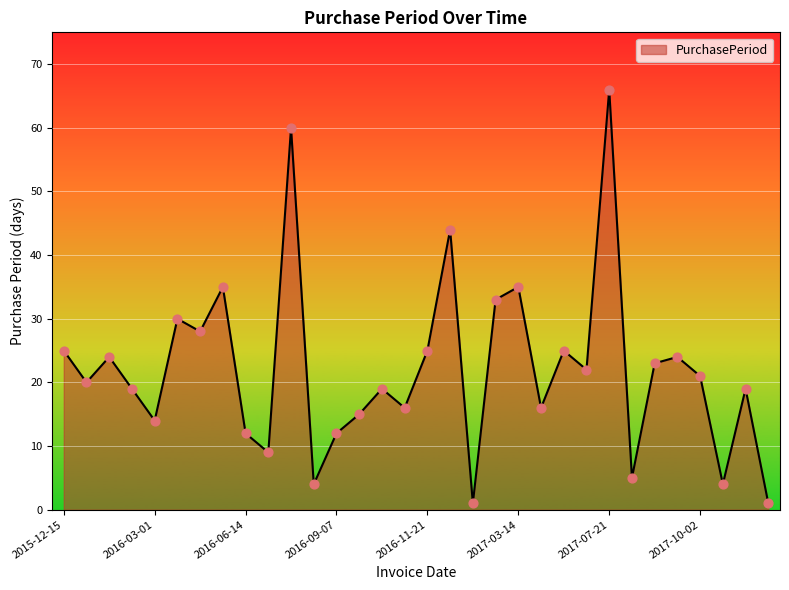

What is the difference between the maximum and minimum values?

65